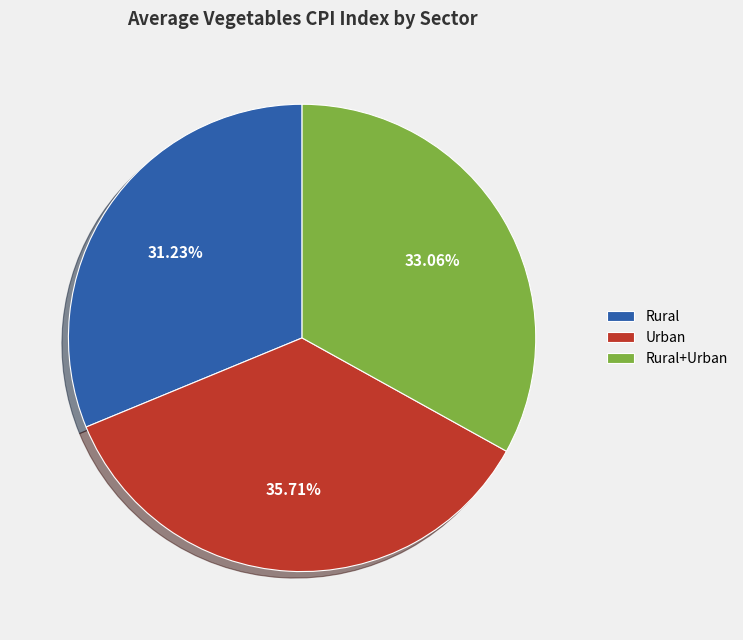

What percentage is NOT represented by Rural?

68.5%